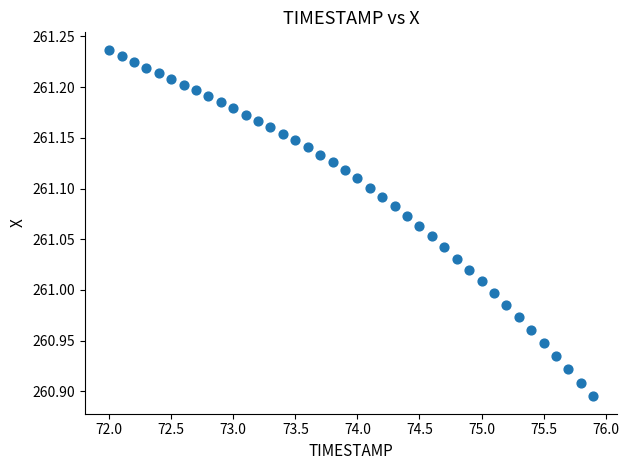

What is the range of Y values (max minus min)?

0.3